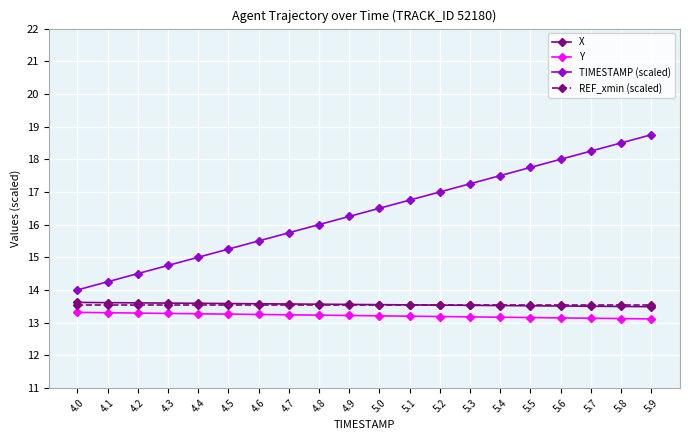

Which series changed the most between 4.9 and 5.3?

TIMESTAMP (scaled)